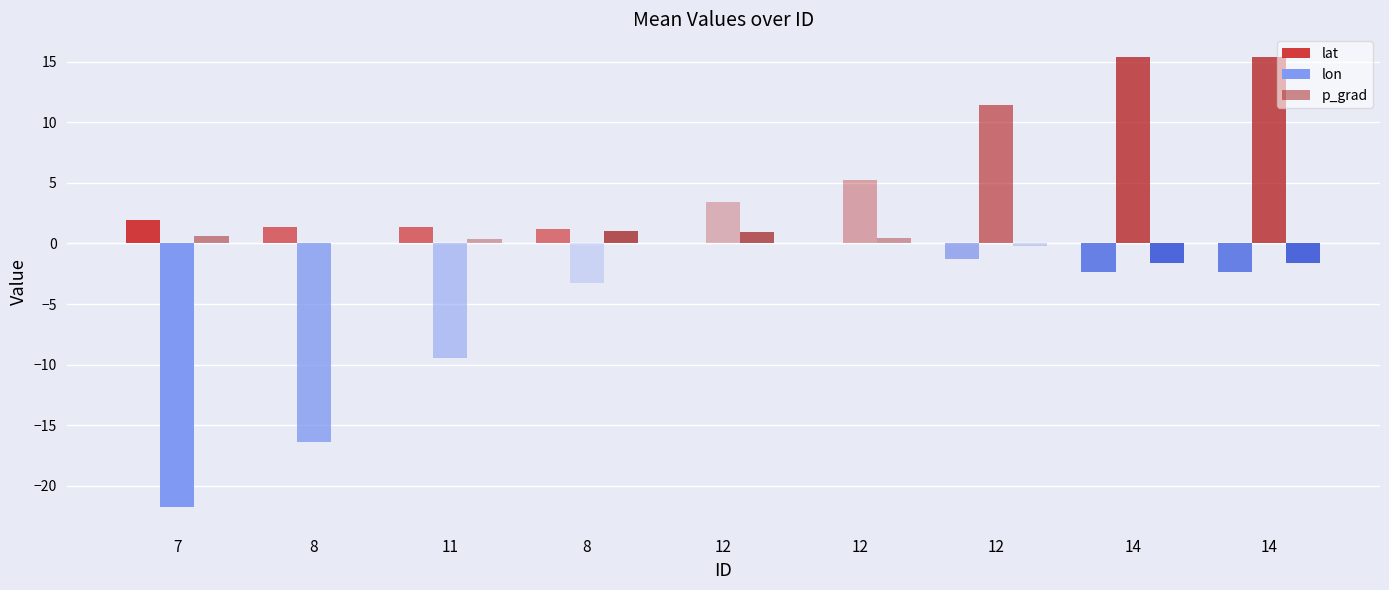

How many series are shown in this chart?

3